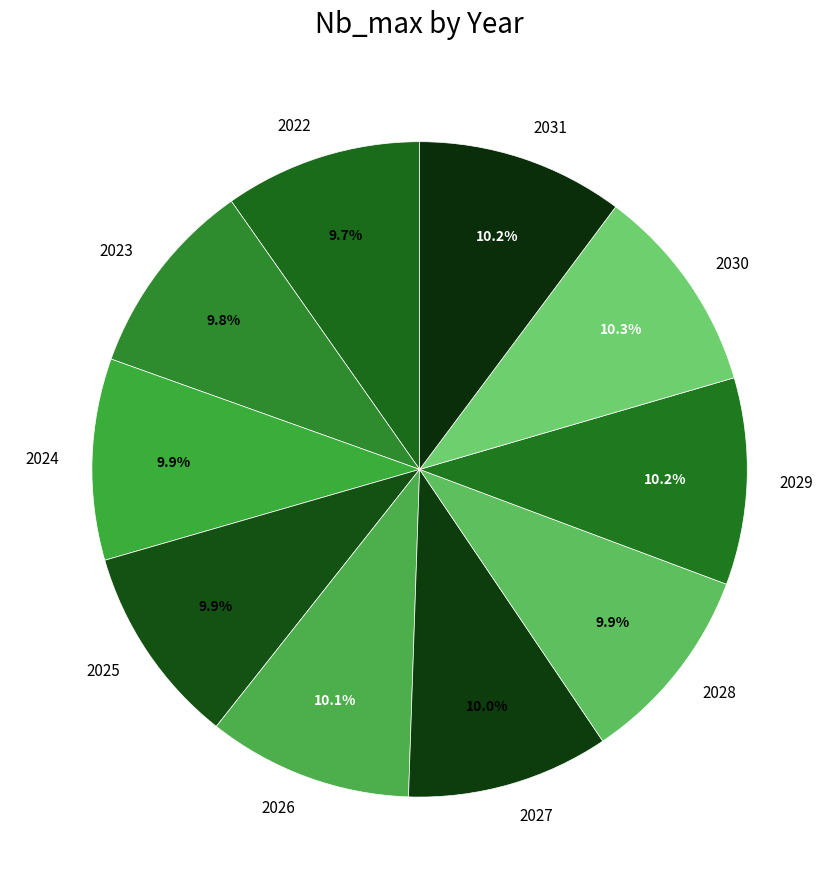

To the nearest percent, what is the average slice percentage?

10%